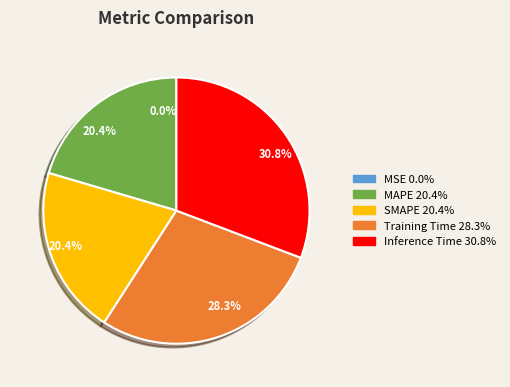

How much of the chart is everything except SMAPE?

79.6%